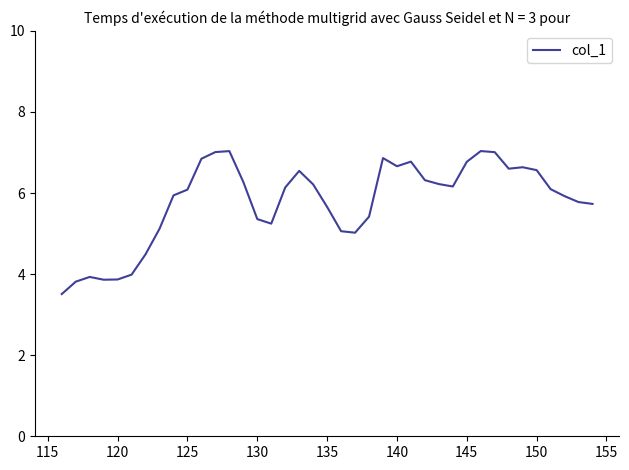

What is the greatest value displayed?

7.0